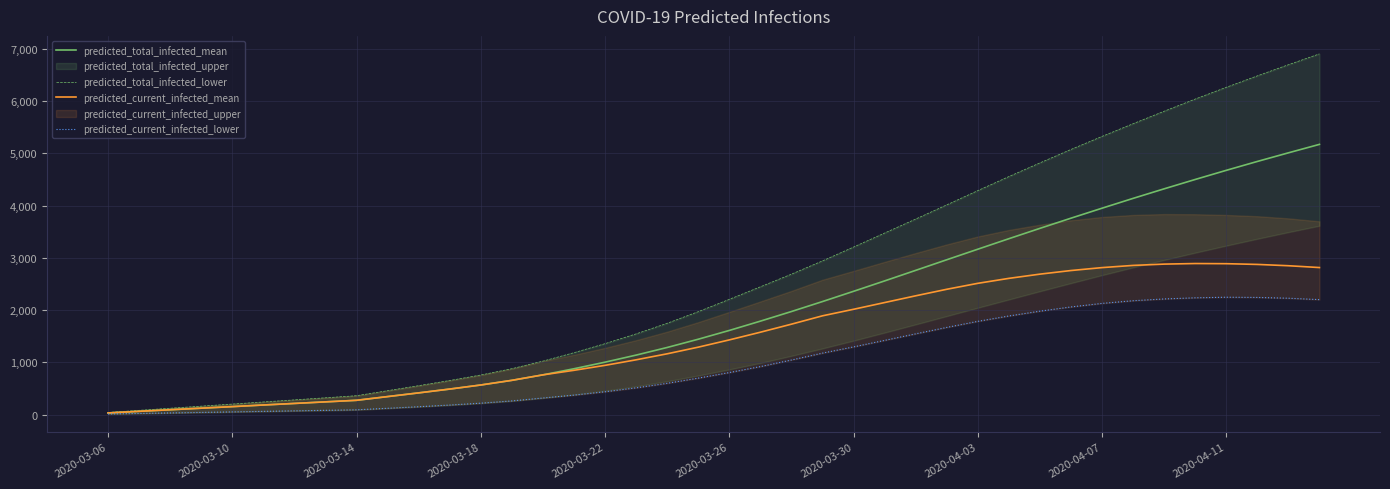

Which category has the lowest value in the predicted_current_infected_mean series?

2020-03-06